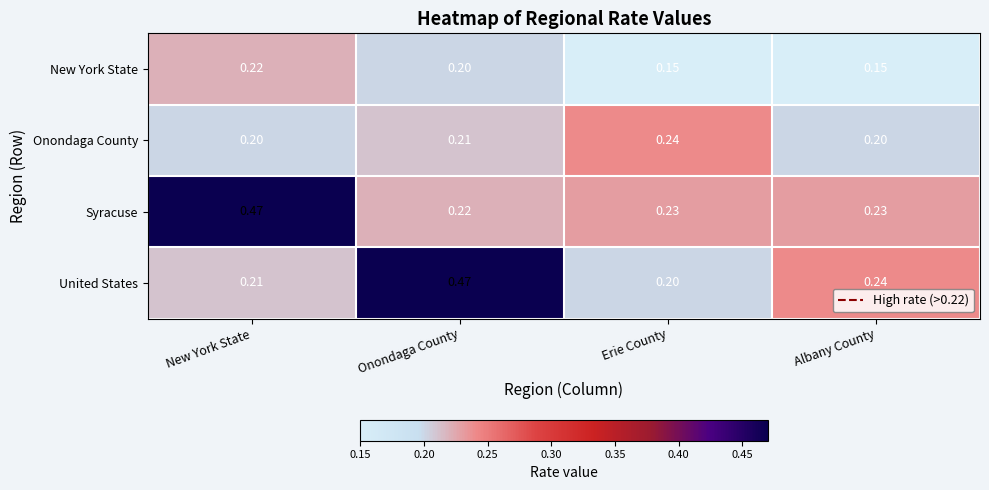

Which series has the largest range (max minus min)?

United States